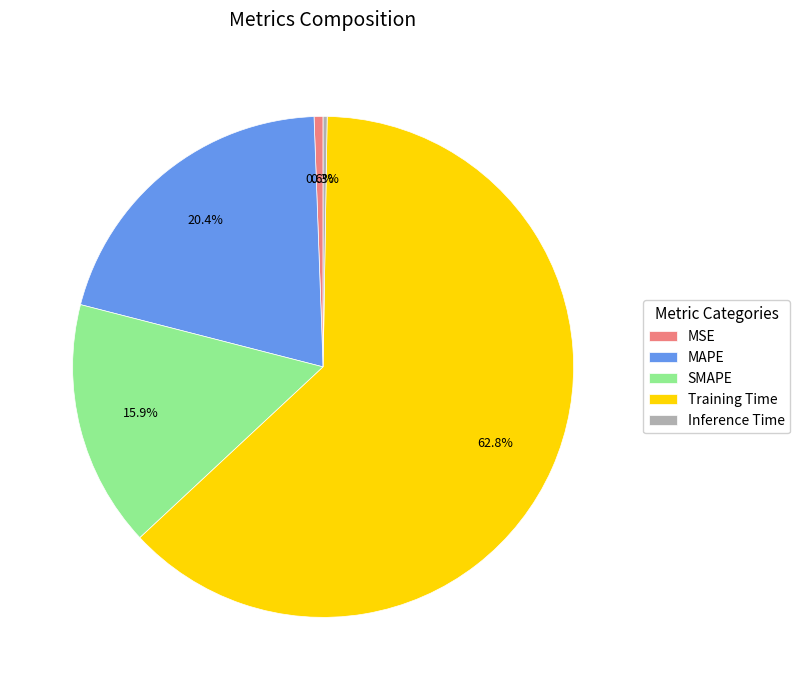

What percentage is NOT represented by MAPE?

79.6%